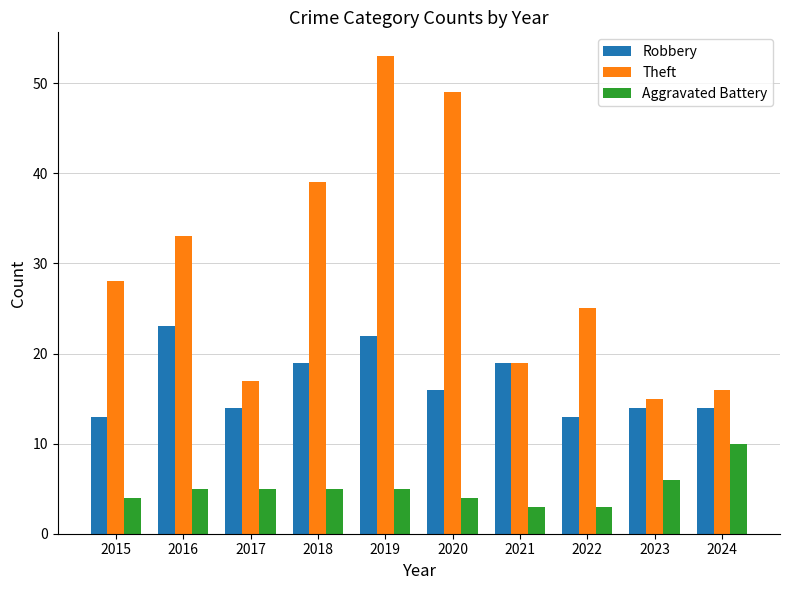

Which category has the highest value in the Robbery series?

2016